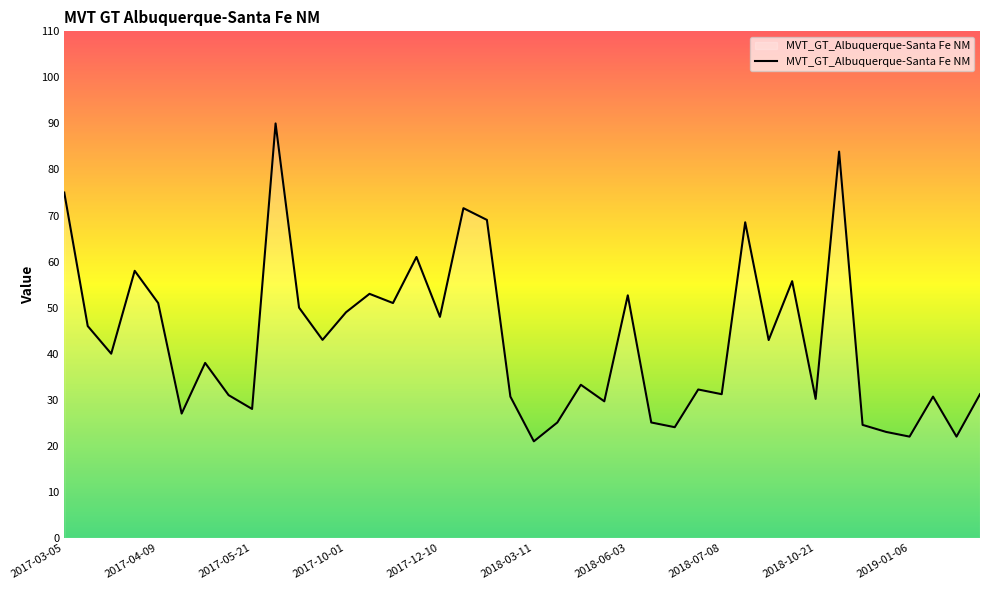

What is the difference between the maximum and minimum values?

69.0